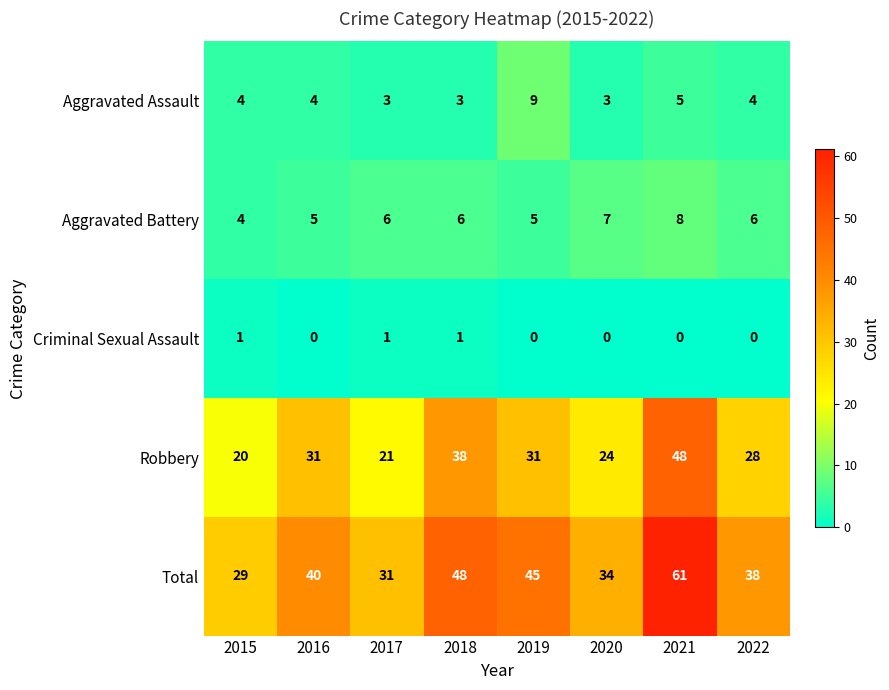

At how many categories does at least one series exceed 11?

8